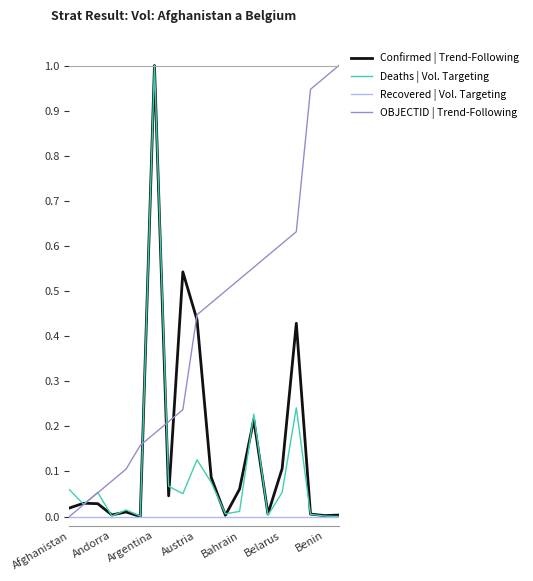

True or false: OBJECTID | Trend-Following and Confirmed | Trend-Following intersect in this chart.

True